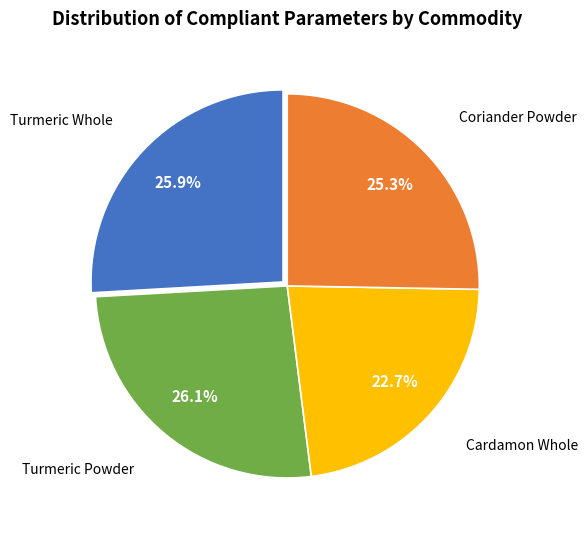

To the nearest percent, what is the difference between the largest and smallest slice percentages?

3%